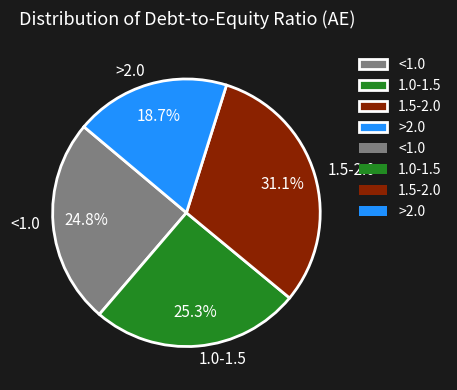

Combined, do 1.5-2.0 and <1.0 account for over 50%?

Yes